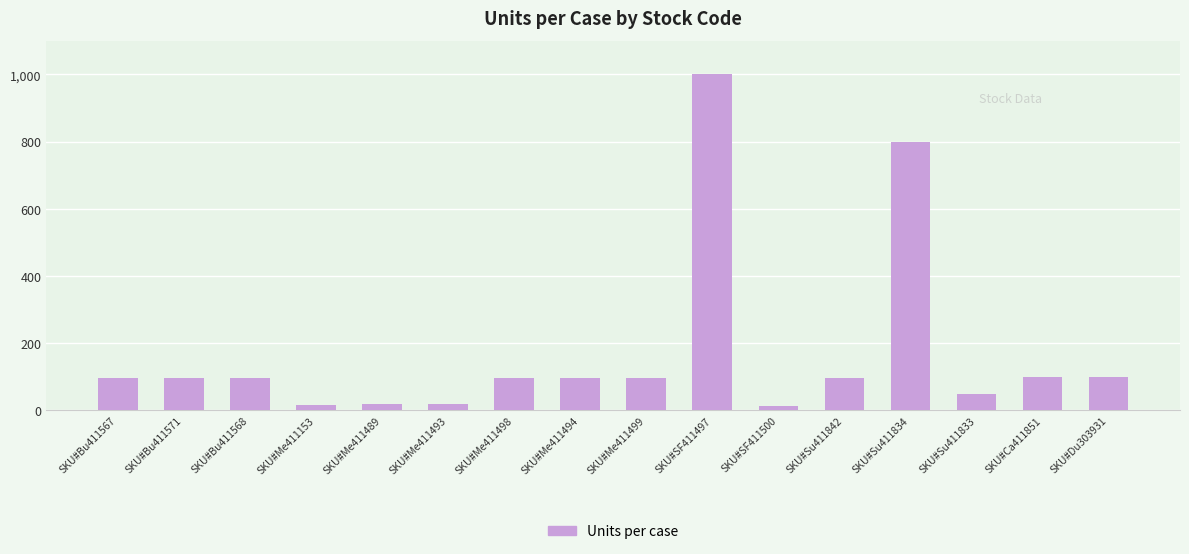

At which label is the value closest to 506?

SKU#Su411834